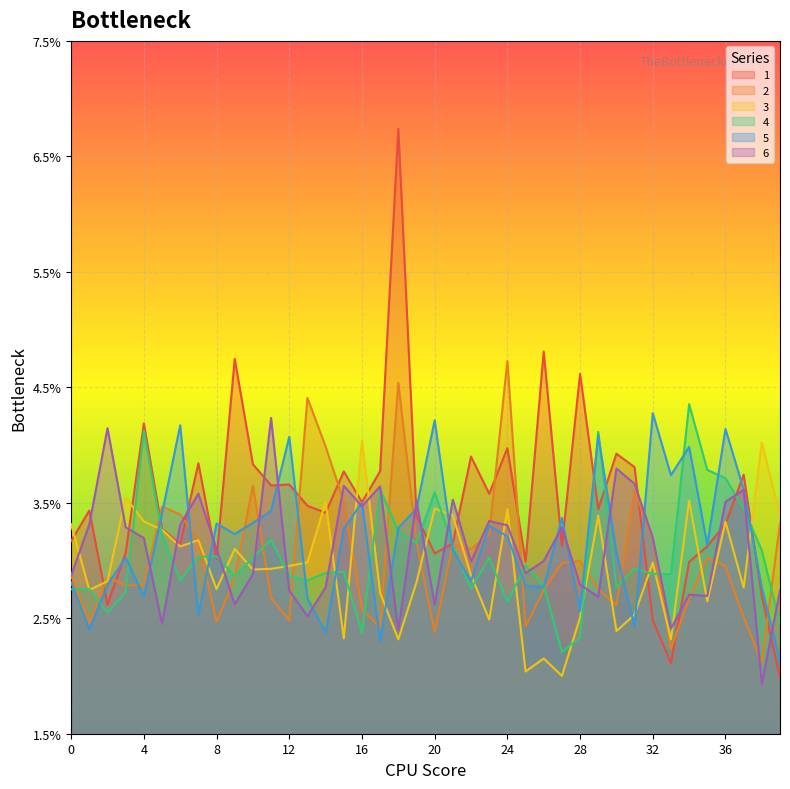

What is the sum of all 6 values?

1.2